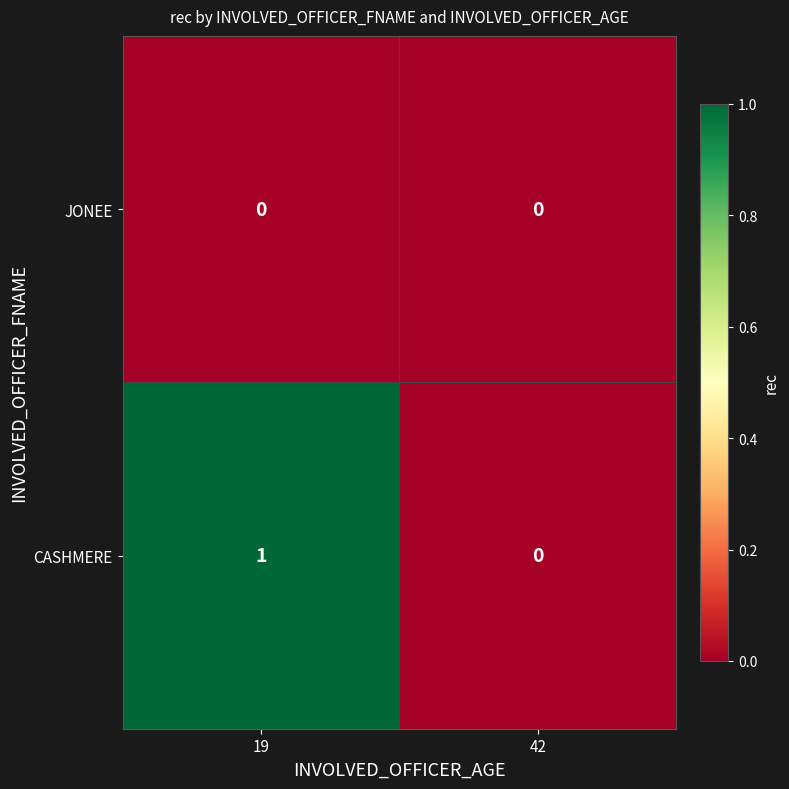

Is it true that CASHMERE equals 2 at 19?

False